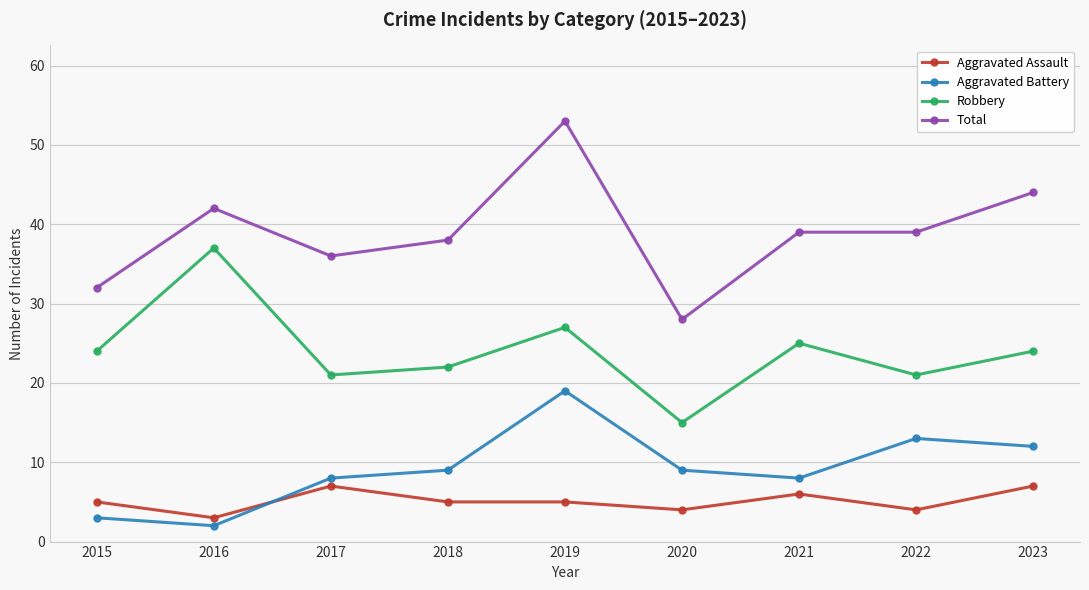

Rank the series by their maximum value, from lowest to highest.

Aggravated Assault, Aggravated Battery, Robbery, Total